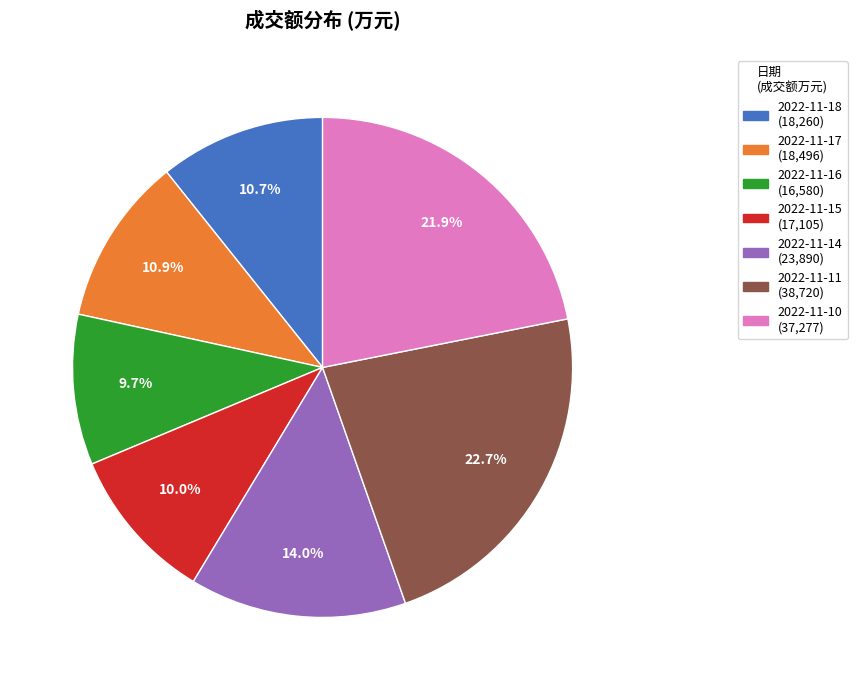

To the nearest percent, what portion does 2022-11-15 represent?

10%